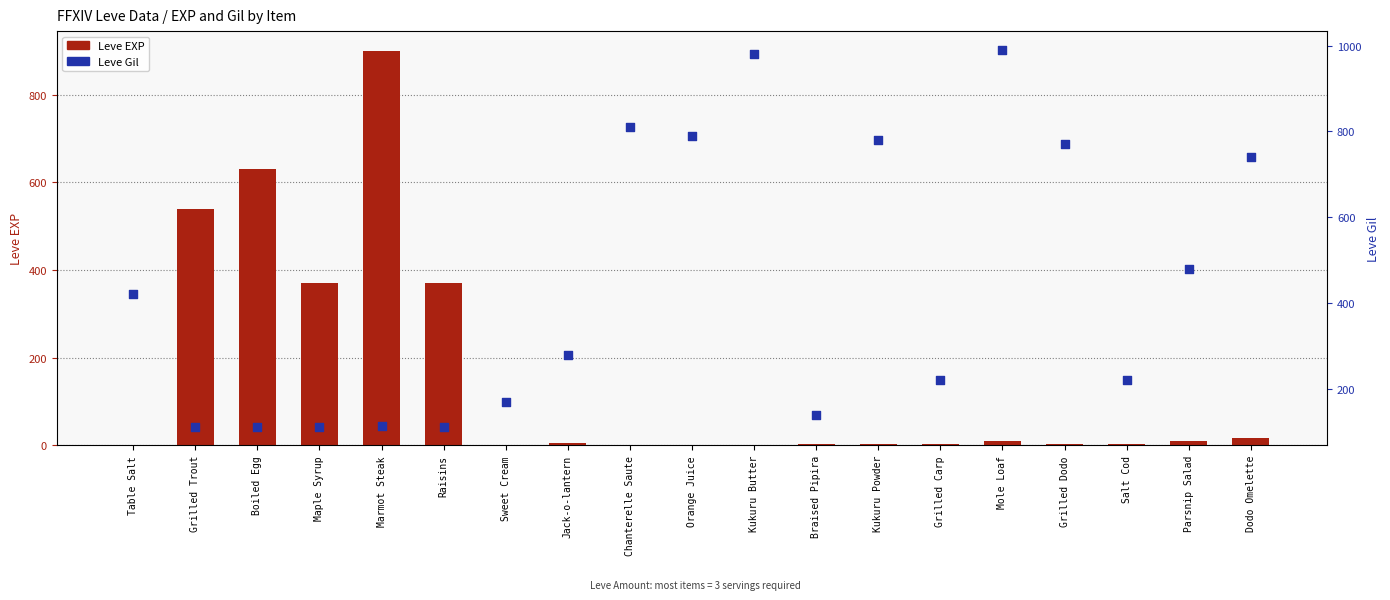

Which series contains the highest Y value?

Leve Gil